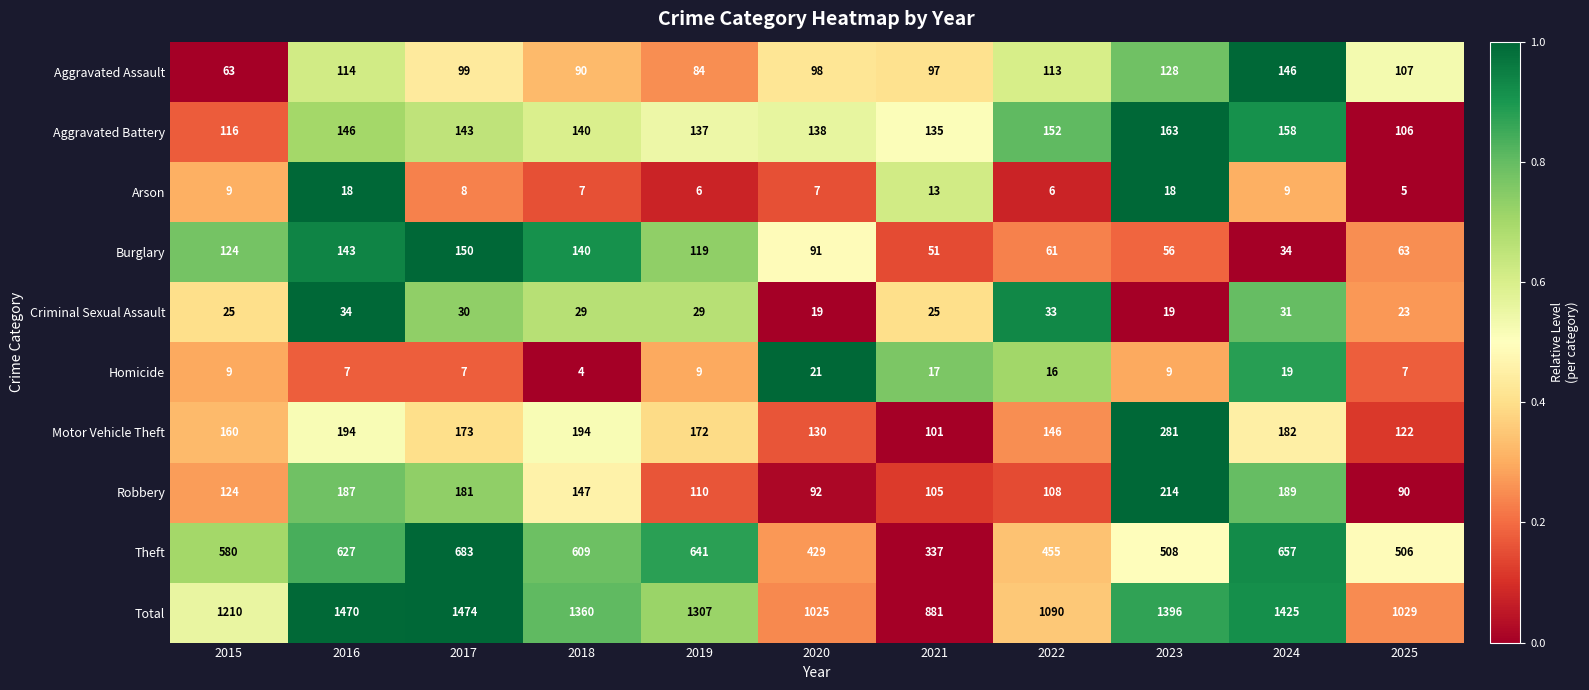

The value of Arson at 2015 is 9. True or false?

True